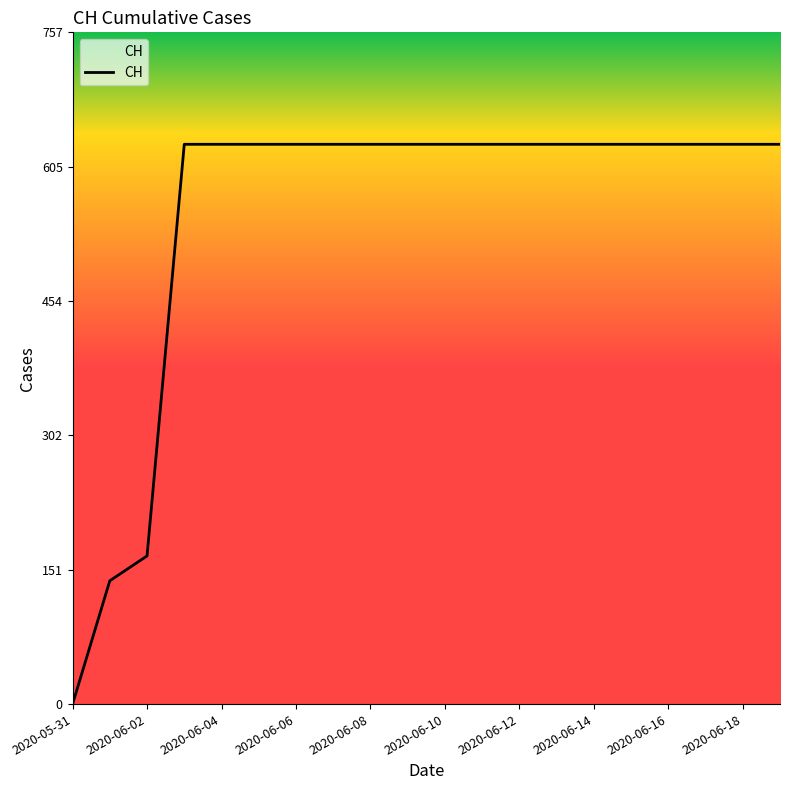

What is the difference between the maximum and minimum values?

631